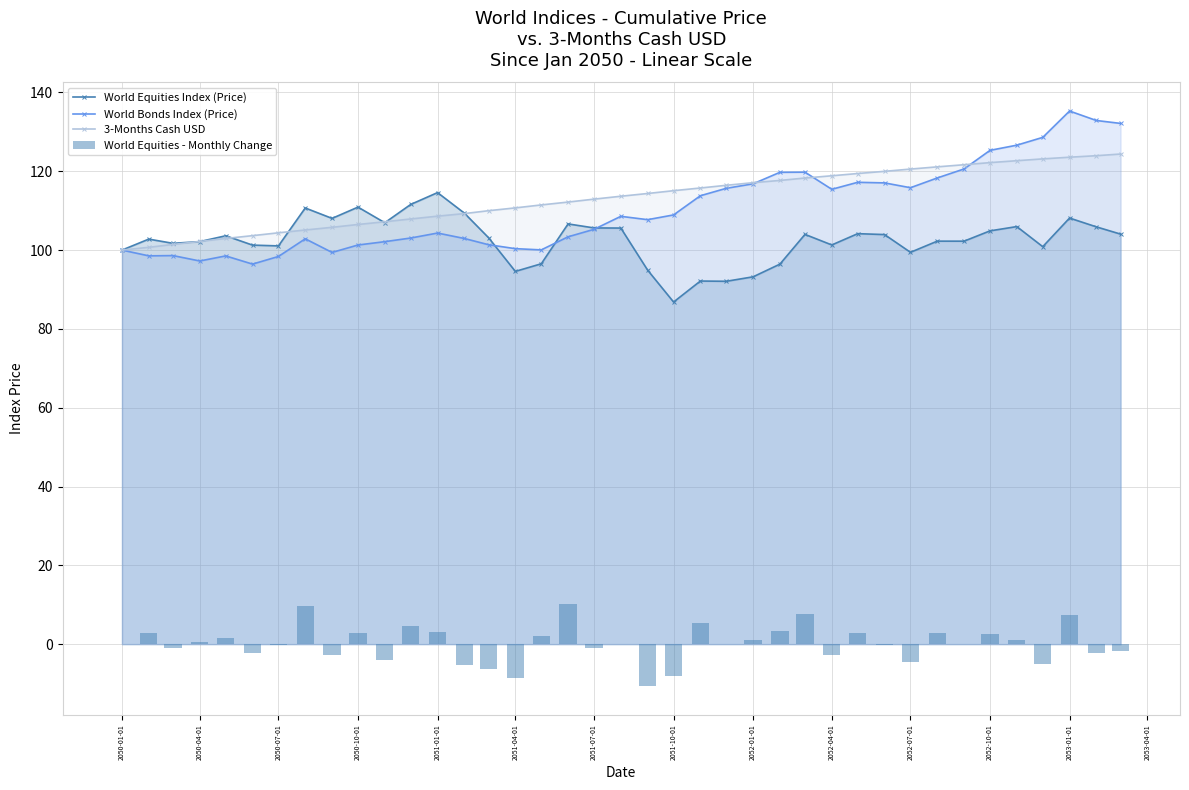

What is the maximum value for World Bonds Index (Price)?

135.3